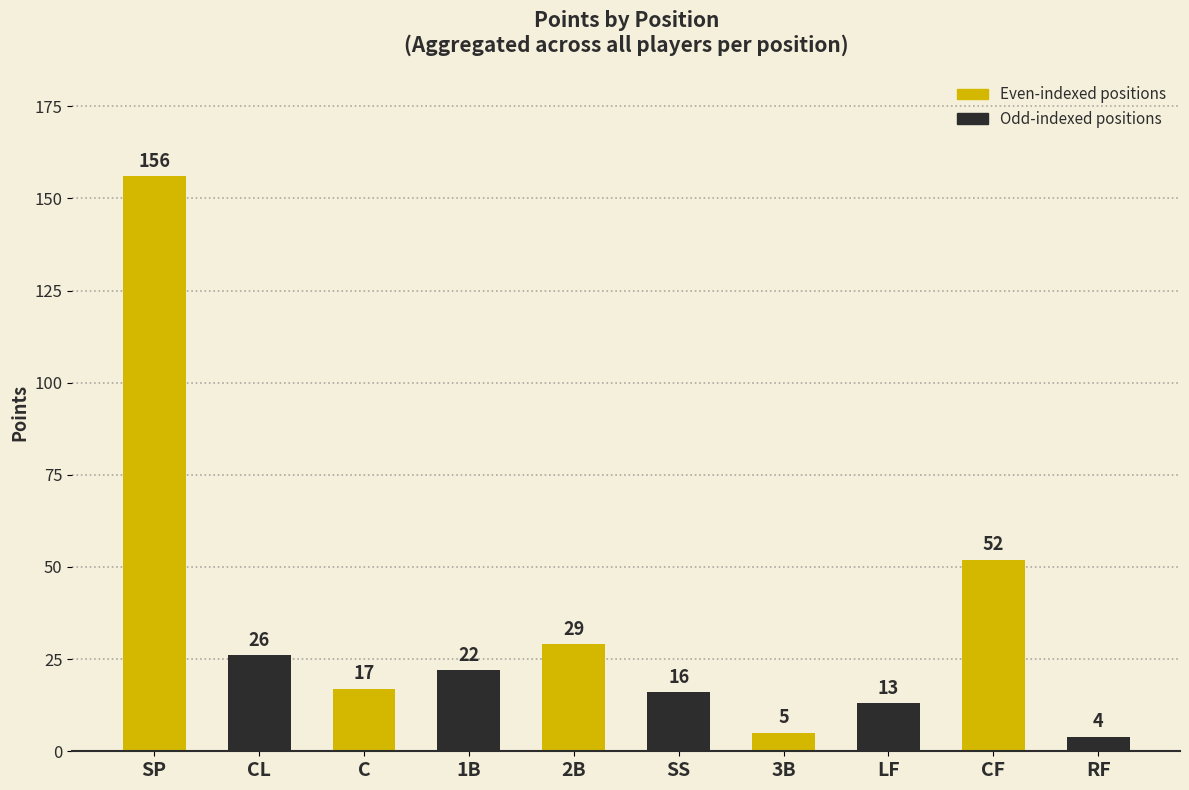

What is the smallest value displayed?

4